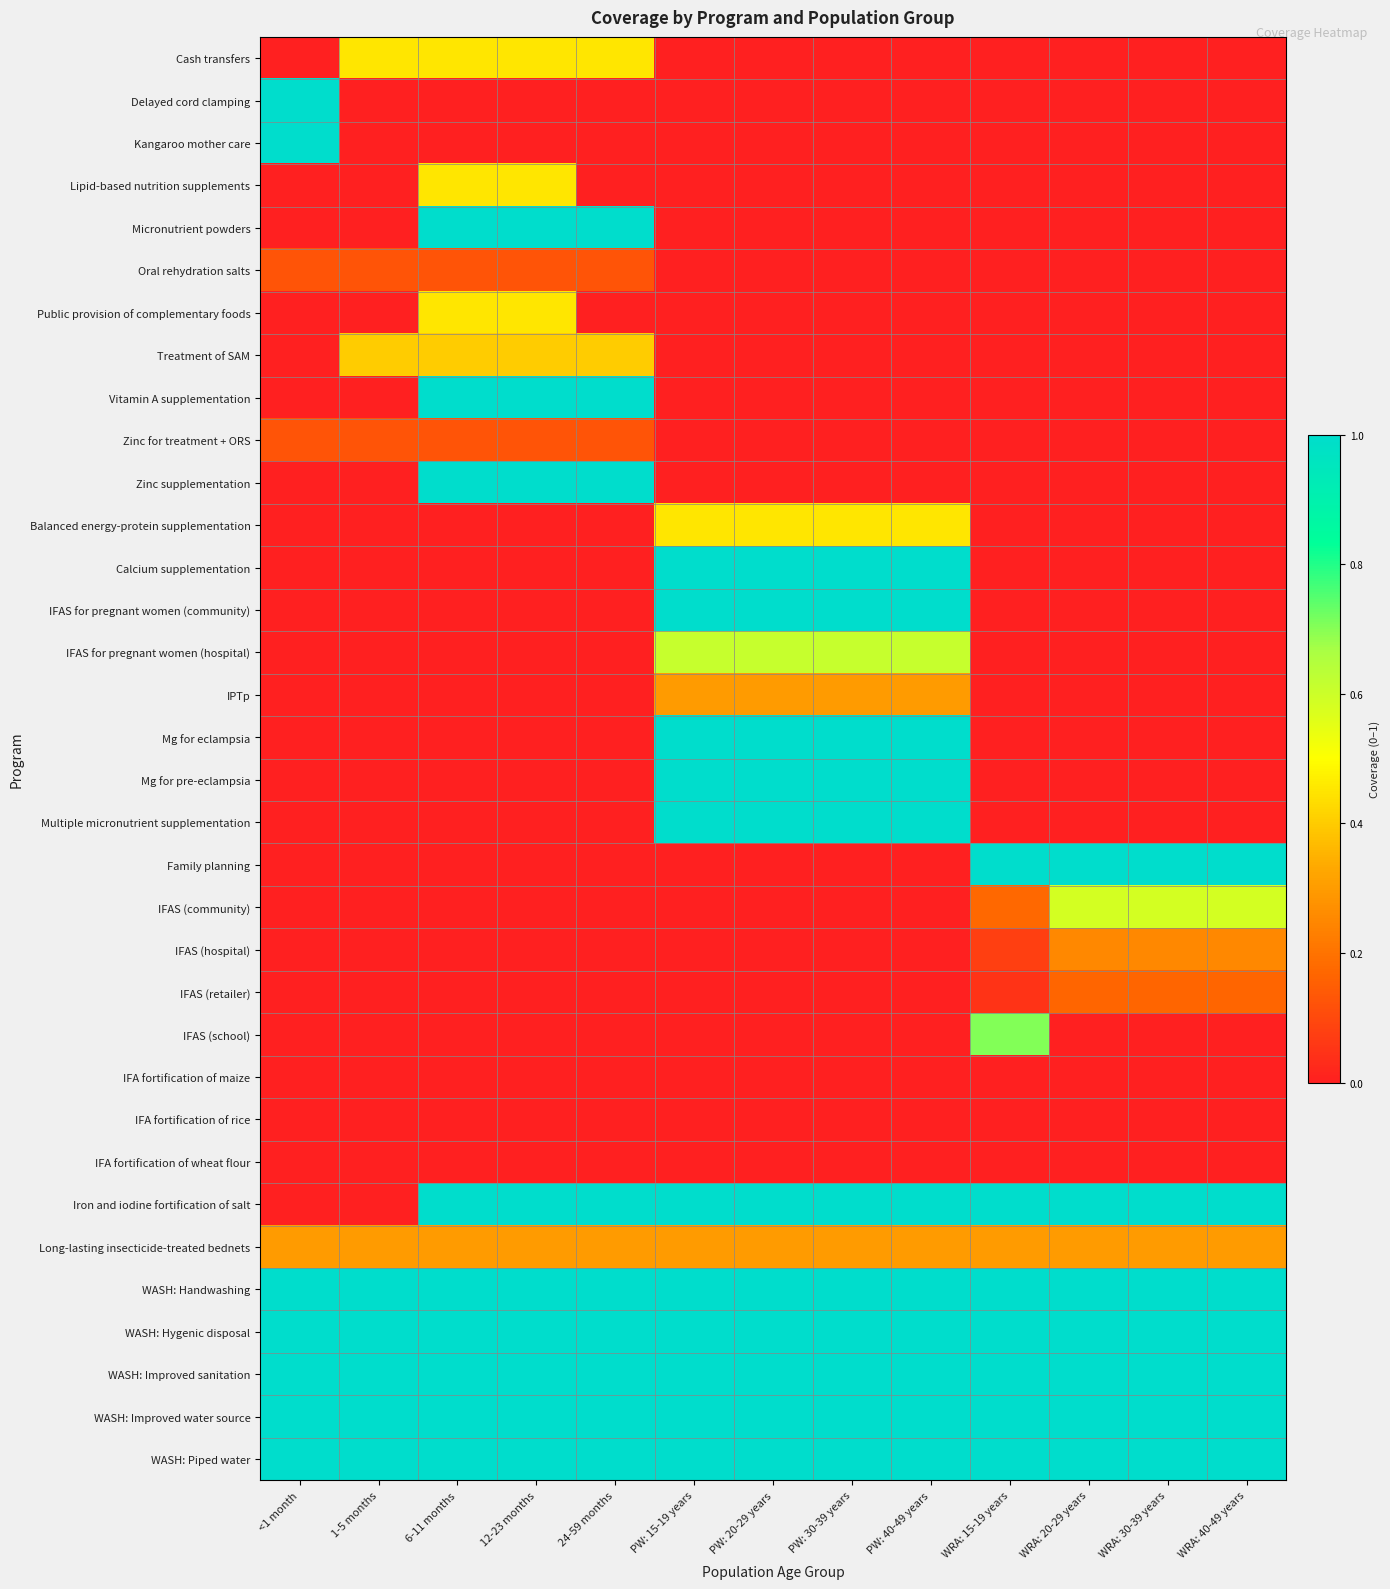

List the series in order of their peak value, highest first.

Delayed cord clamping, Kangaroo mother care, Micronutrient powders, Vitamin A supplementation, Zinc supplementation, Calcium supplementation, IFAS for pregnant women (community), Mg for eclampsia, Mg for pre-eclampsia, Multiple micronutrient supplementation, Family planning, Iron and iodine fortification of salt, WASH: Handwashing, WASH: Hygenic disposal, WASH: Improved sanitation, WASH: Improved water source, WASH: Piped water, IFAS (school), IFAS for pregnant women (hospital), IFAS (community), Cash transfers, Lipid-based nutrition supplements, Public provision of complementary foods, Balanced energy-protein supplementation, Treatment of SAM, IPTp, Long-lasting insecticide-treated bednets, IFAS (hospital), IFAS (retailer), Oral rehydration salts, Zinc for treatment + ORS, IFA fortification of maize, IFA fortification of rice, IFA fortification of wheat flour